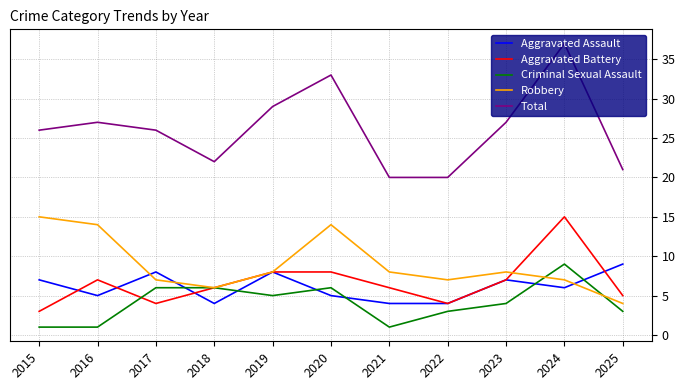

Is the value of Total at 2017 greater than the value of Aggravated Battery at 2025?

Yes